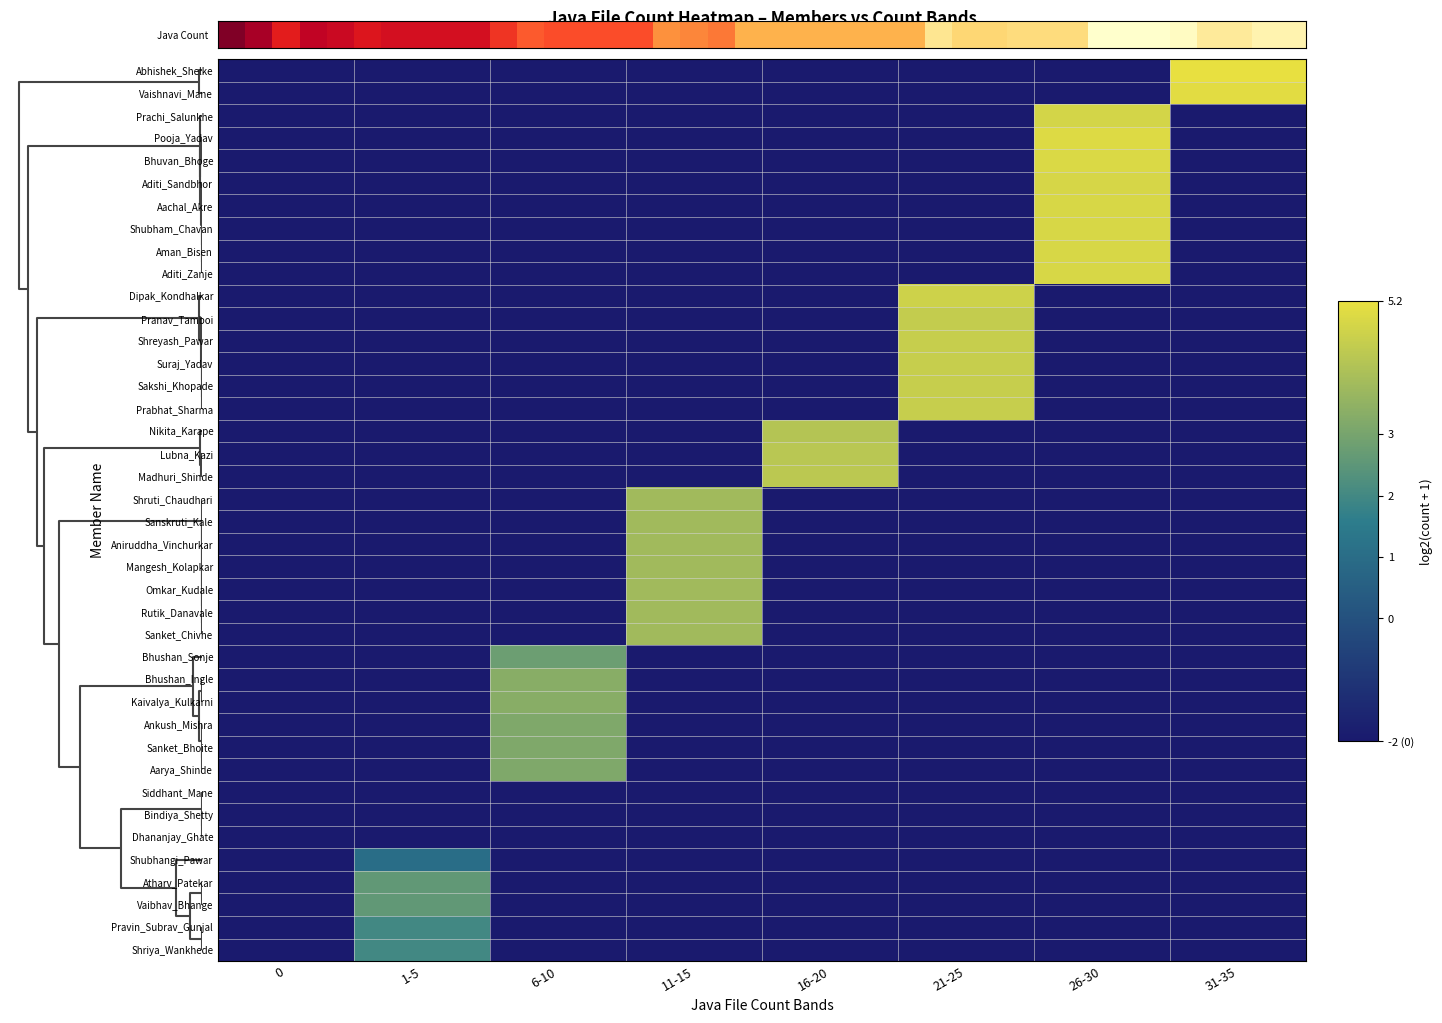

How many categories are shown in the chart?

8